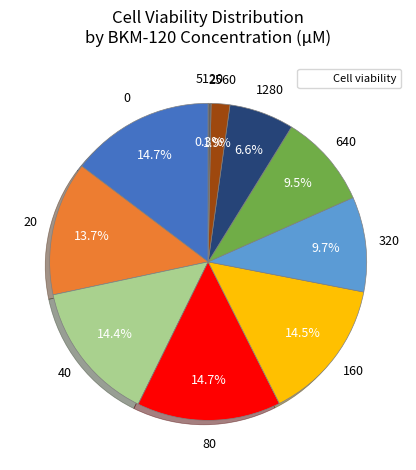

Is there any slice that represents more than half of the pie?

No